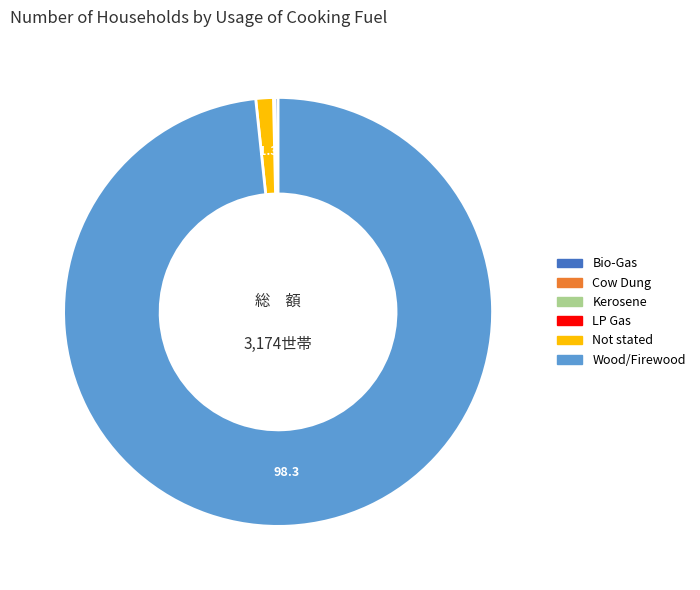

Which slice is the largest?

Wood/Firewood